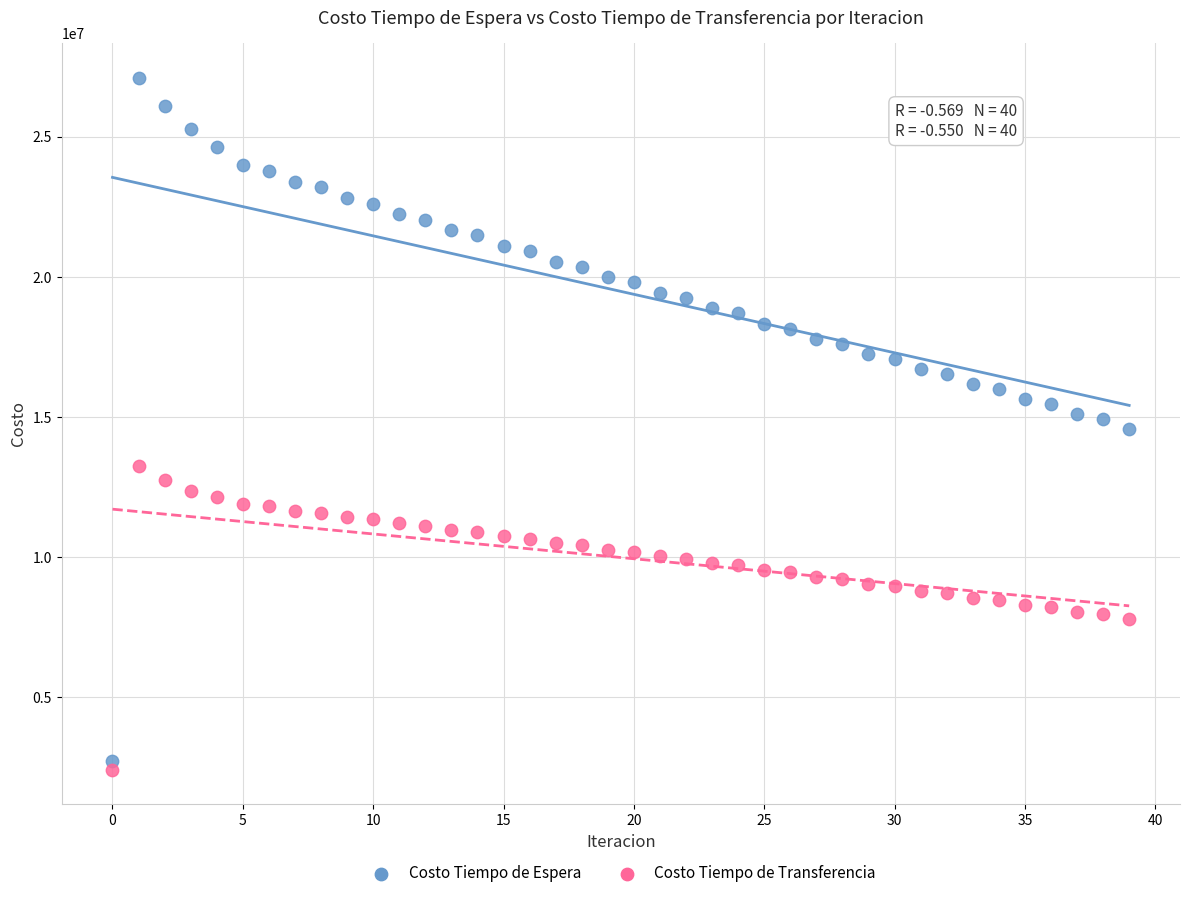

Which series contains the lowest Y value?

Costo Tiempo de Transferencia